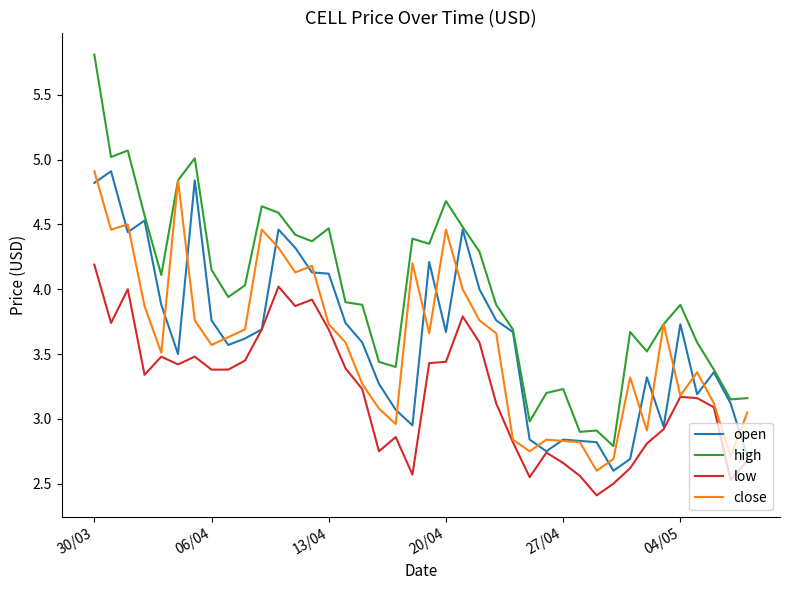

Which series has the widest spread of values?

high